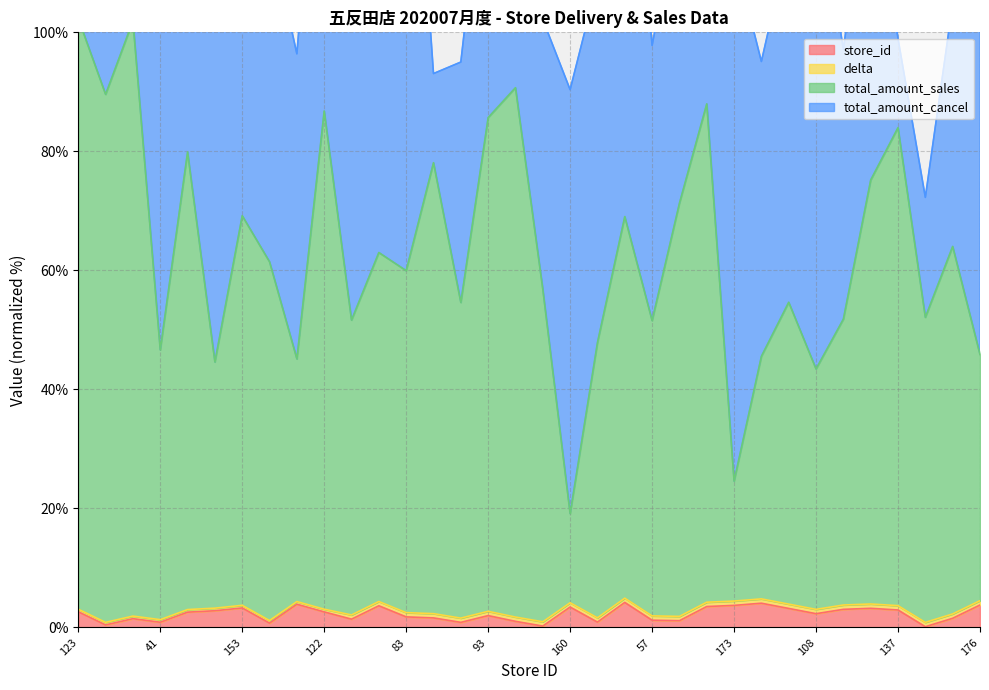

How many interior local peaks does the store_id series have?

9